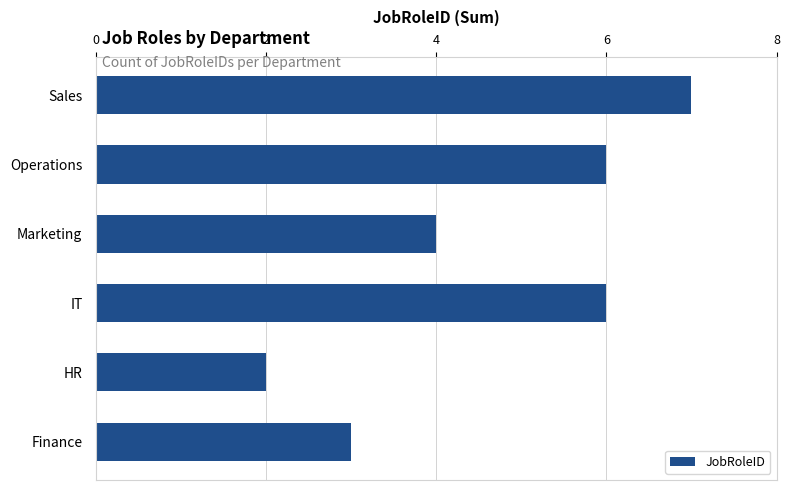

Does the chart contain any negative values?

No